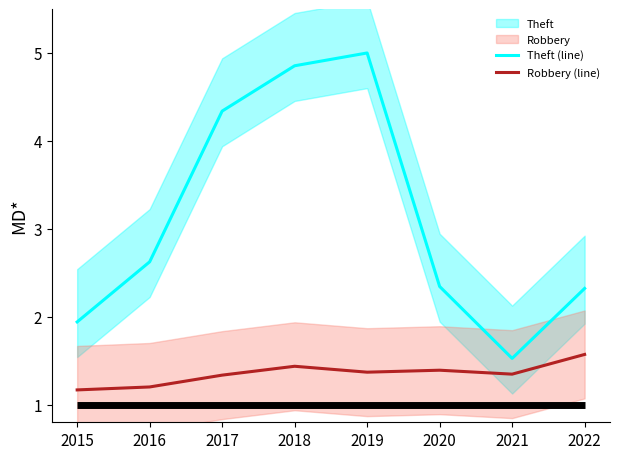

Is the value of Theft (line) at 2022 greater than the value of Robbery (line) at 2022?

Yes